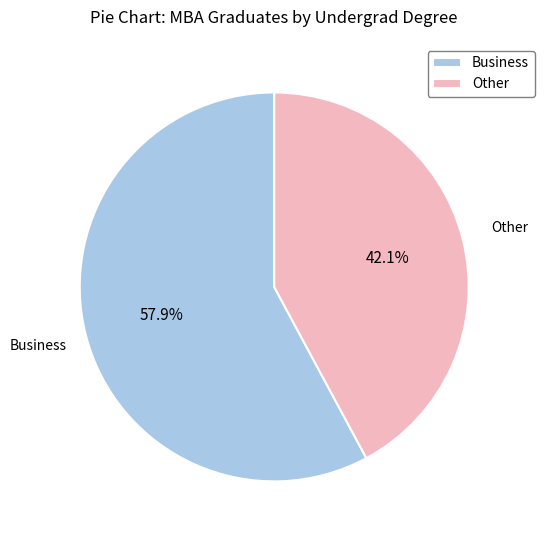

Between Other and Business, which is larger?

Business